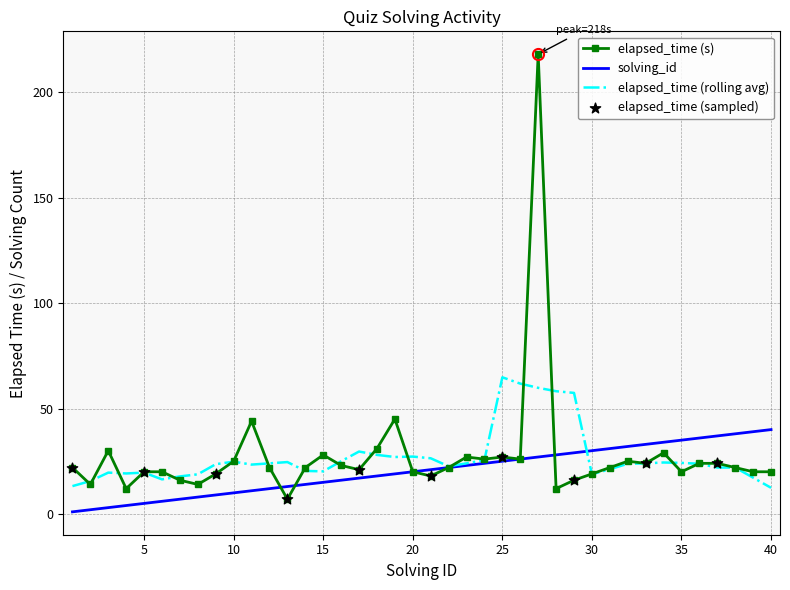

Which series has the widest spread of values?

elapsed_time (s)